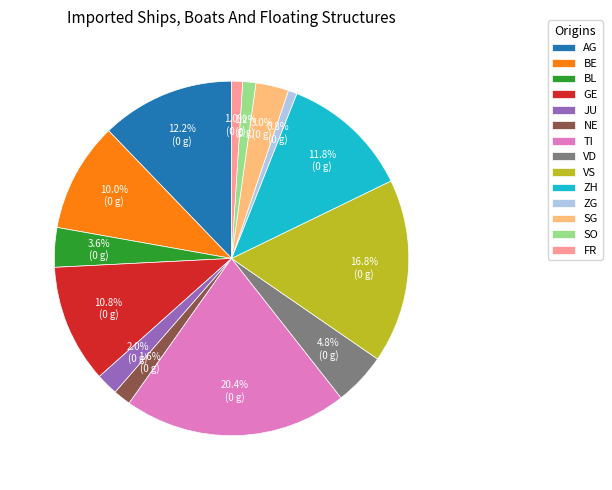

Which slice is the largest?

TI